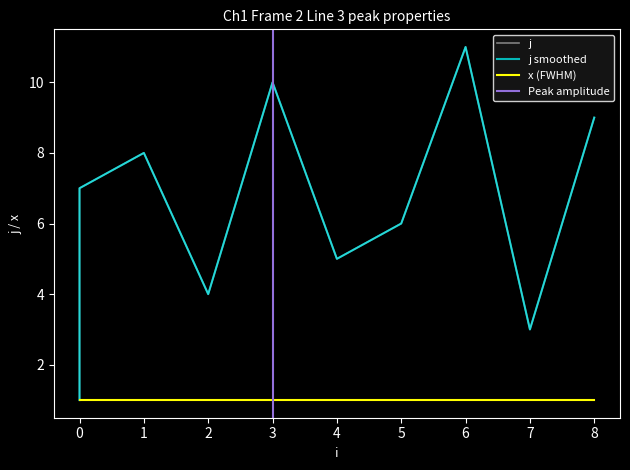

Read the value at 8.

9